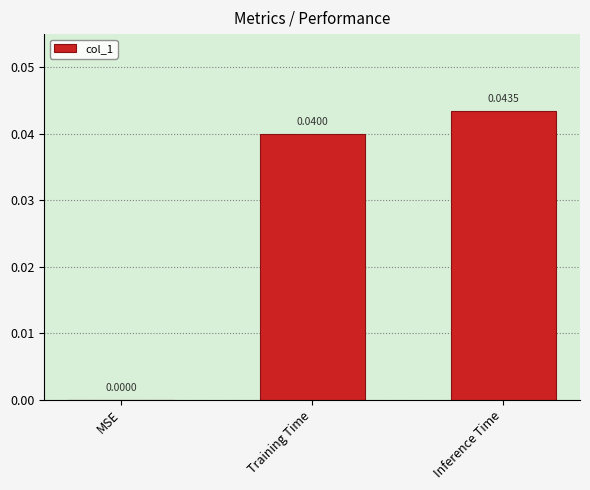

At which label is the value closest to 0?

MSE